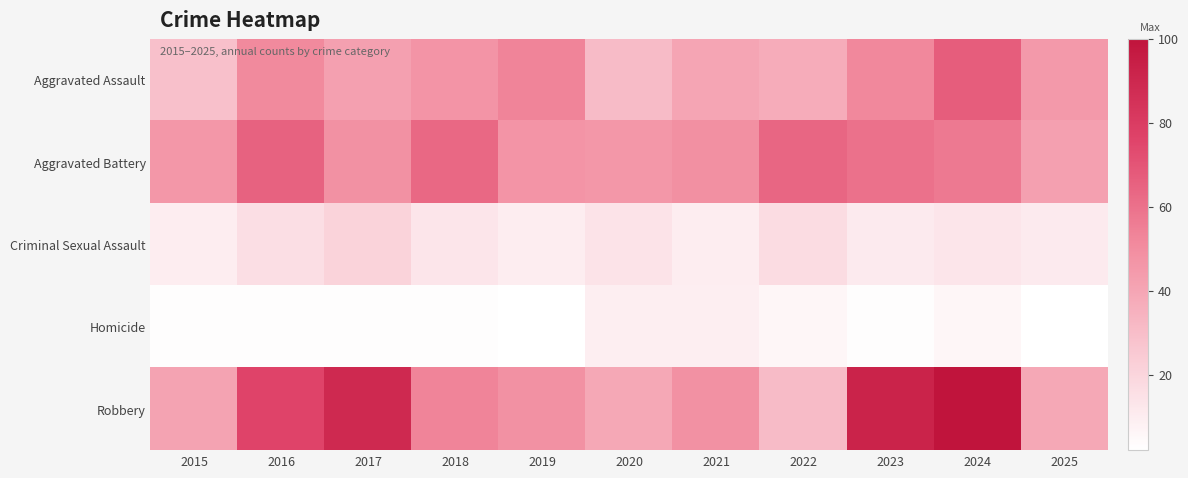

At how many categories does at least one series exceed 73?

4